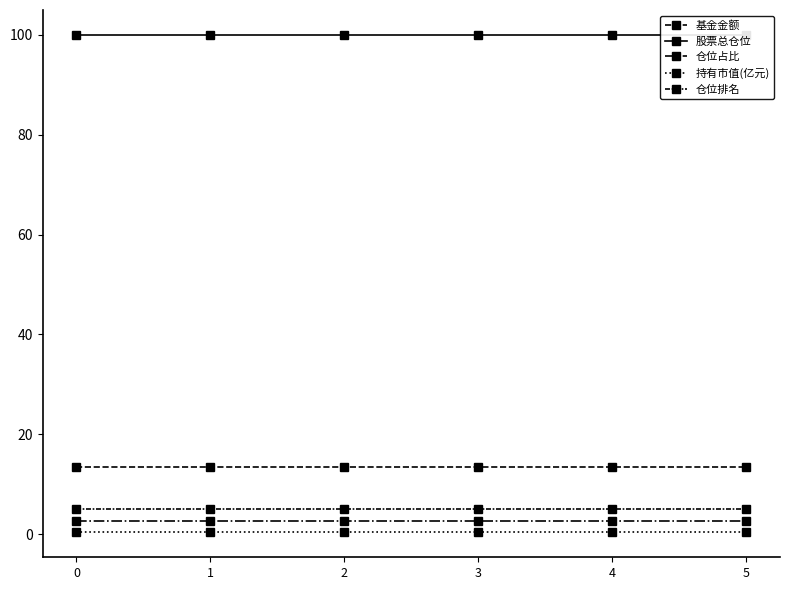

What is the average value of the 基金金额 series?

13.4